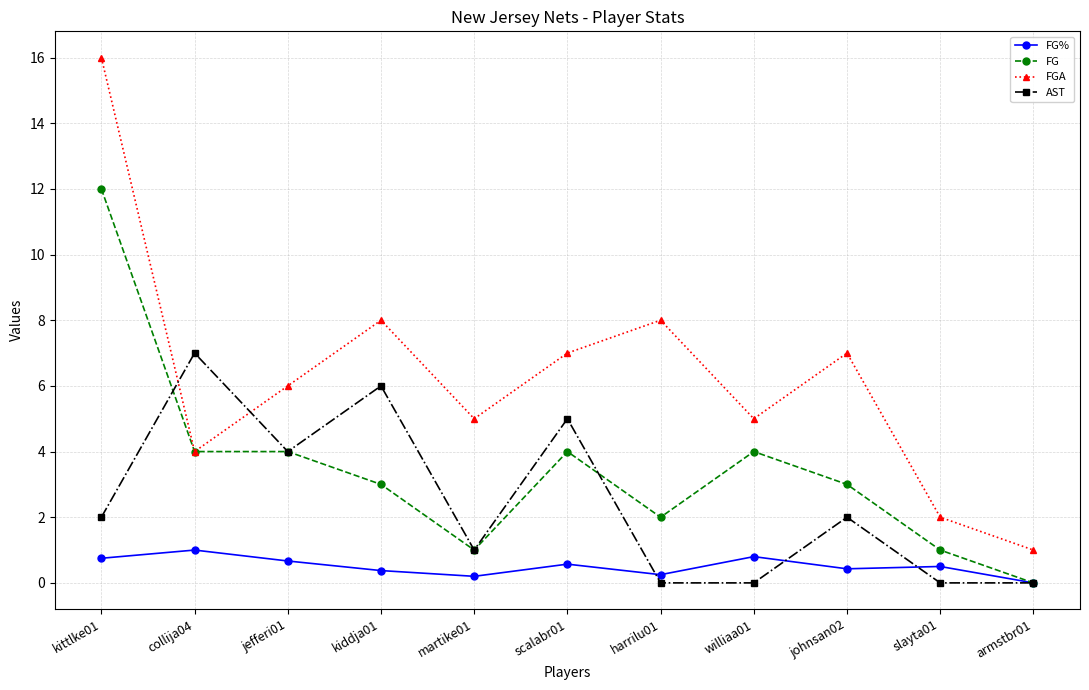

How many interior local peaks does the AST series have?

4